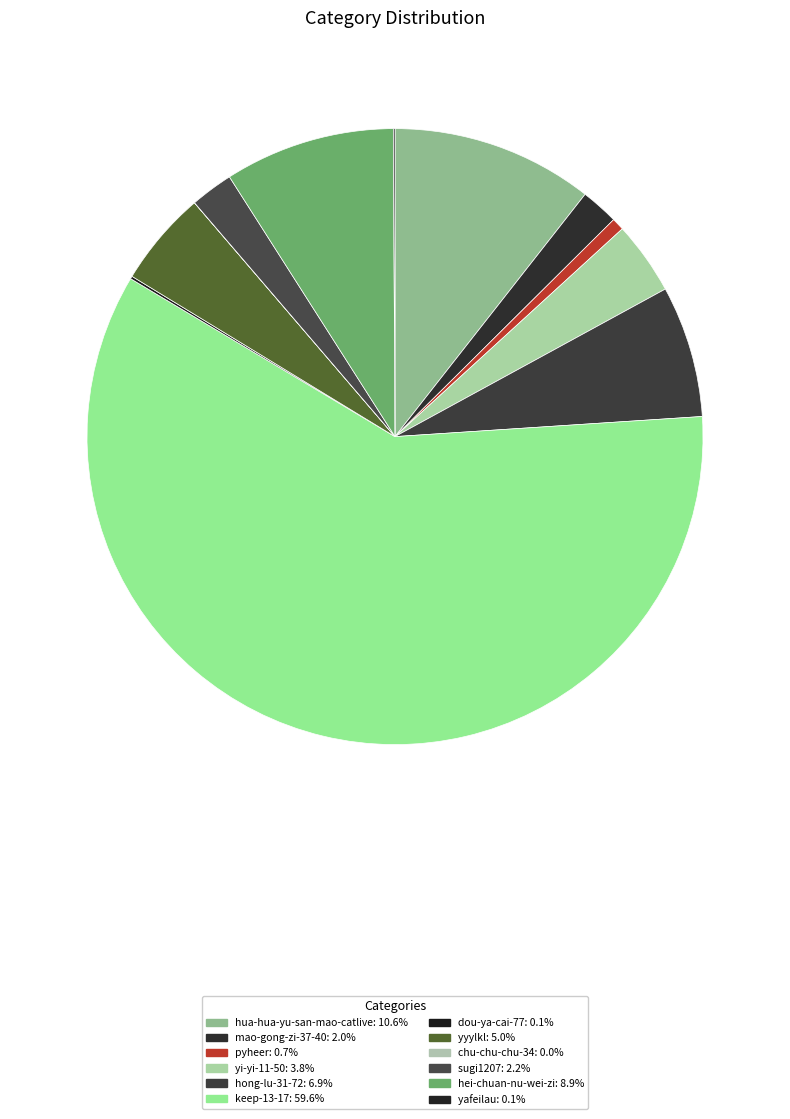

To the nearest percent, what is the difference between the largest and smallest slice percentages?

60%